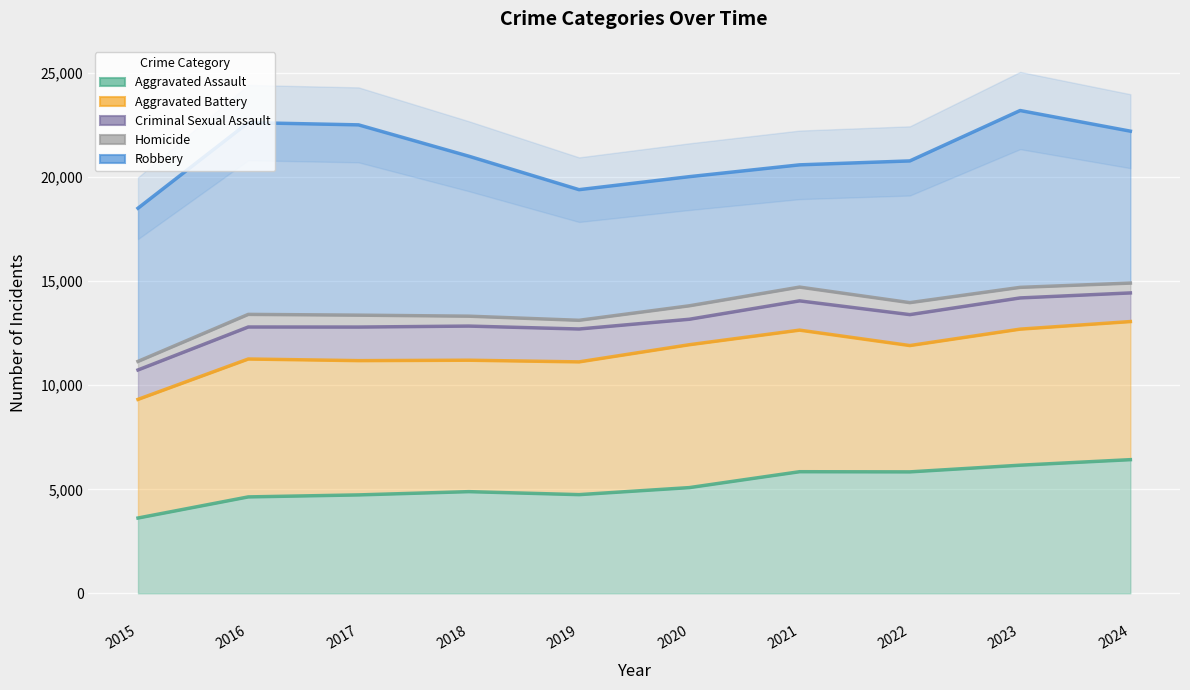

The Criminal Sexual Assault series shows 22553 at 2020. True or false?

False